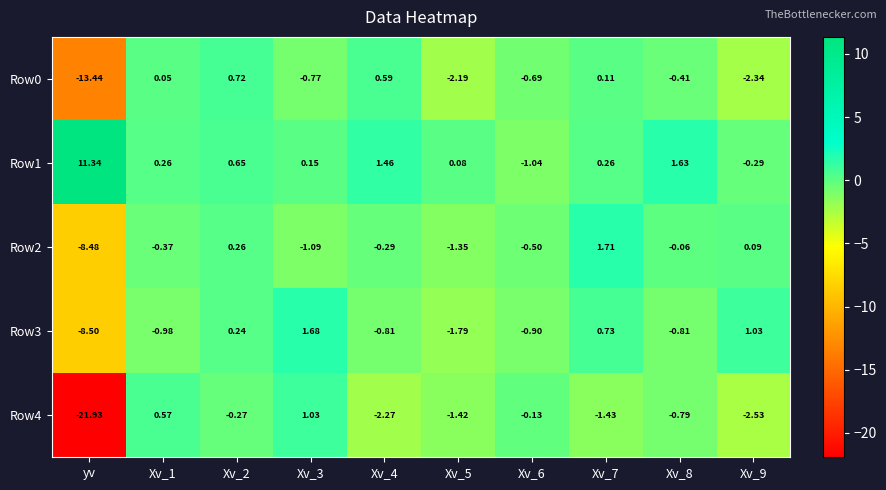

At which category does the chart reach its minimum across all series?

yv